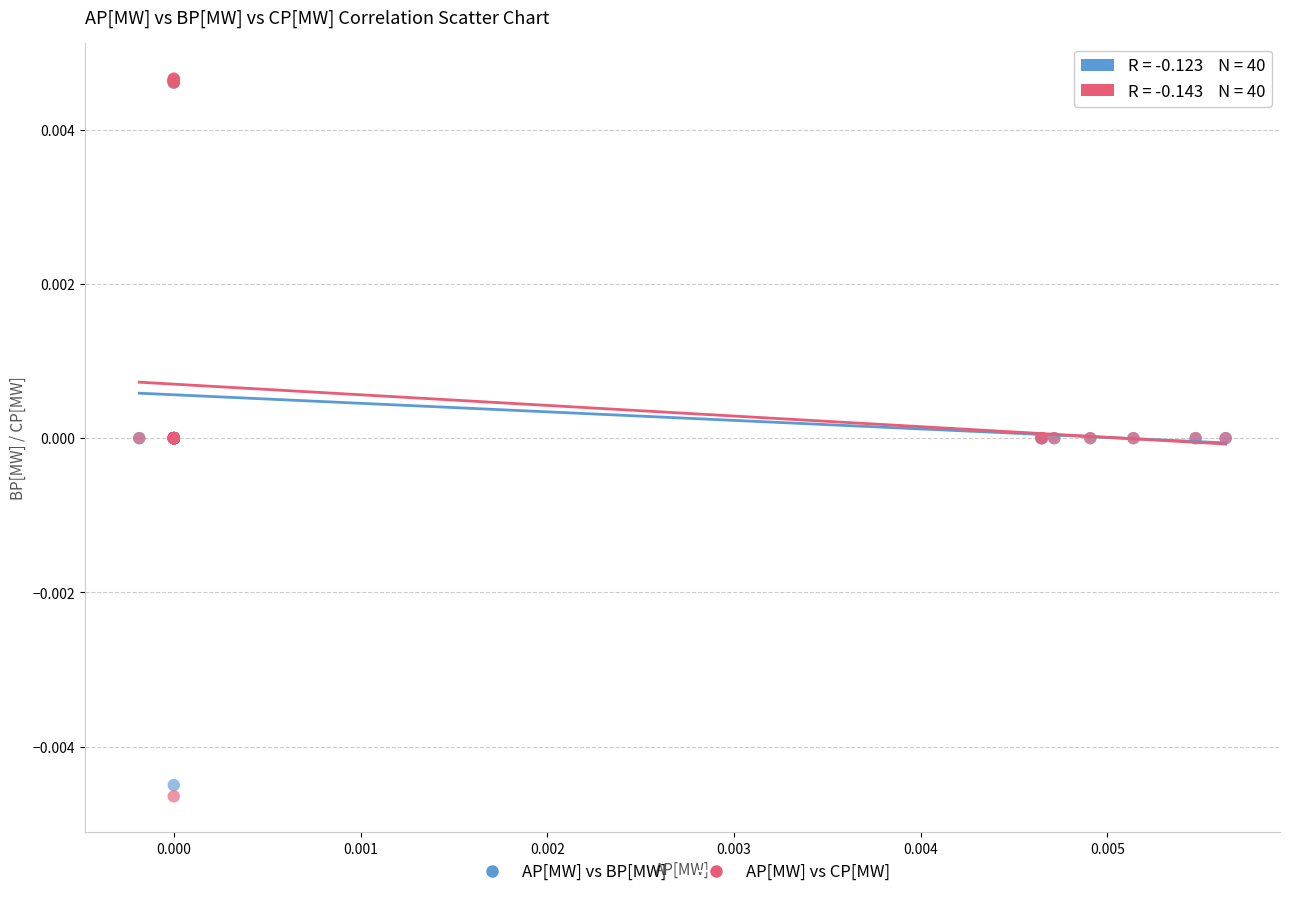

What are all the series names shown in the legend?

AP[MW] vs BP[MW], AP[MW] vs CP[MW]